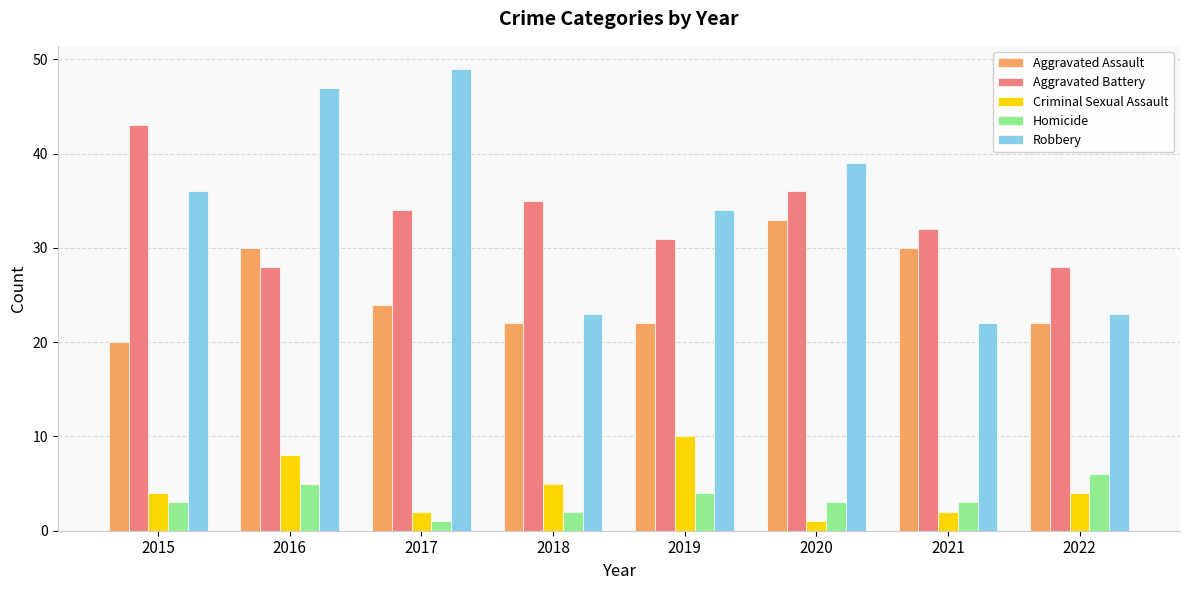

Rank the series at 2022 from highest to lowest value.

Aggravated Battery, Robbery, Aggravated Assault, Homicide, Criminal Sexual Assault